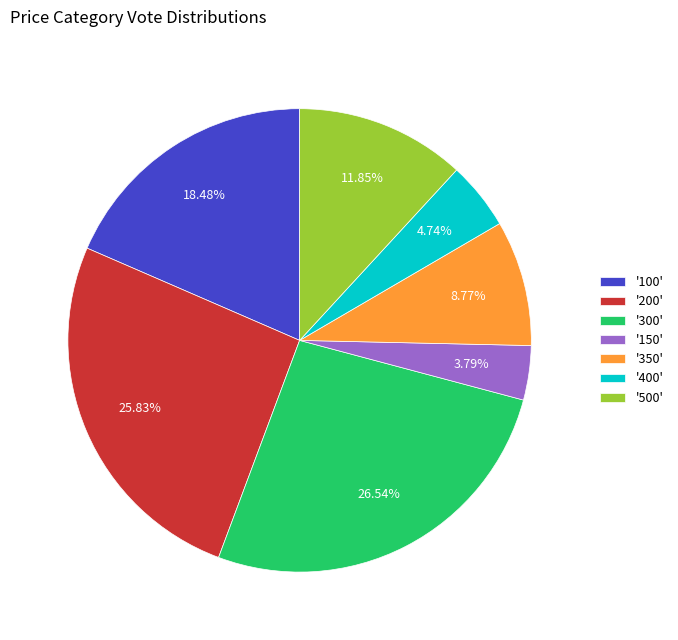

Does any single category account for the majority?

No